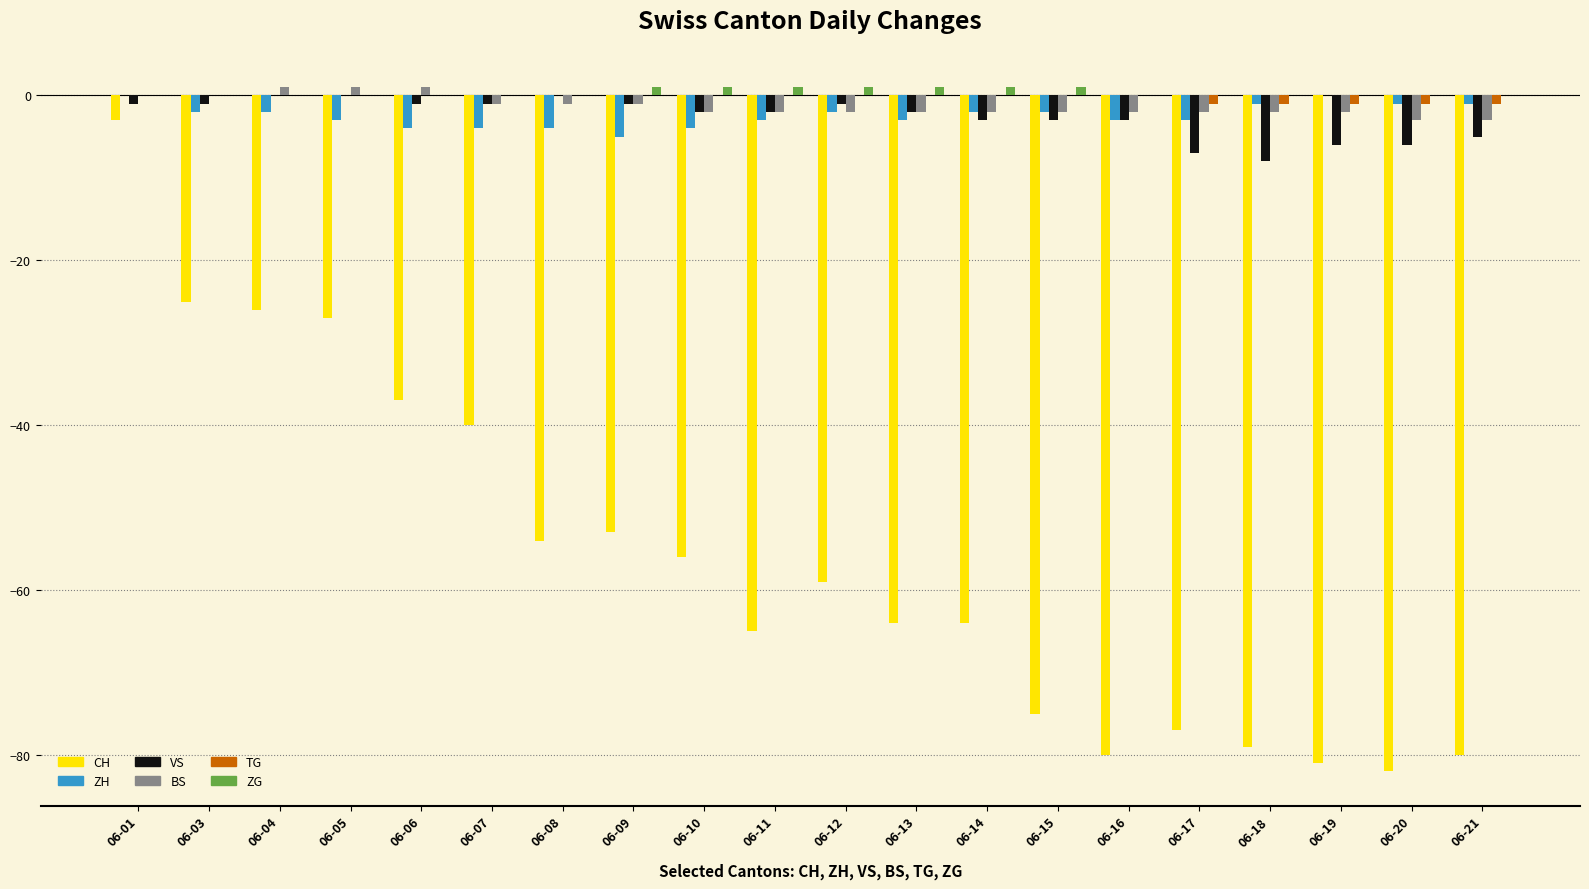

What is the approximate value of BS at 06-18?

-2